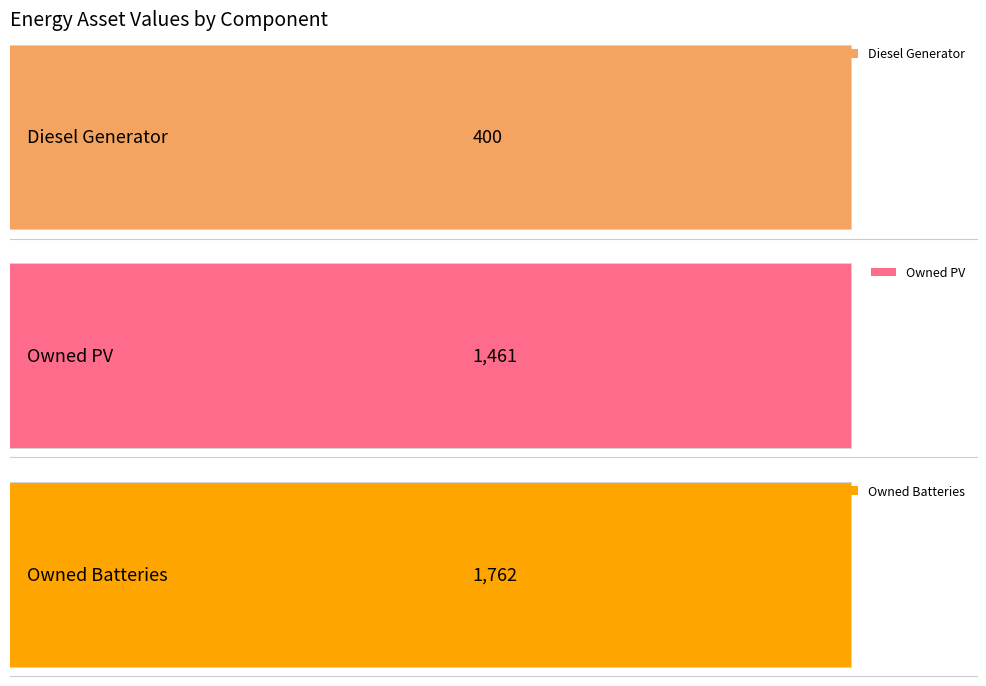

The value of Owned Batteries at 5 is 1209. True or false?

False